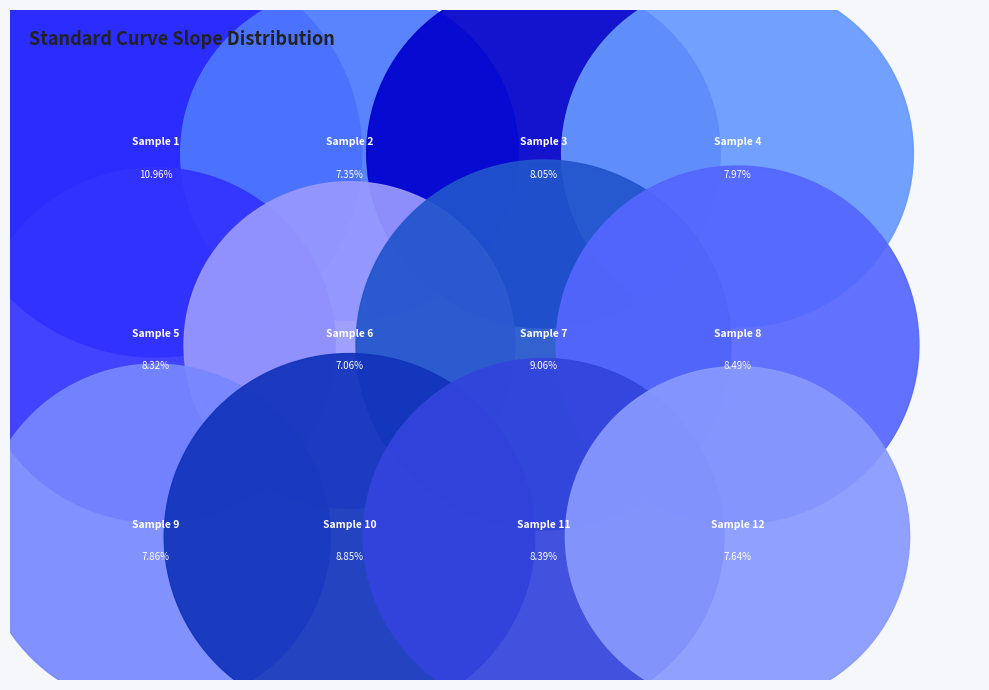

To the nearest percent, what is the average slice percentage?

8%